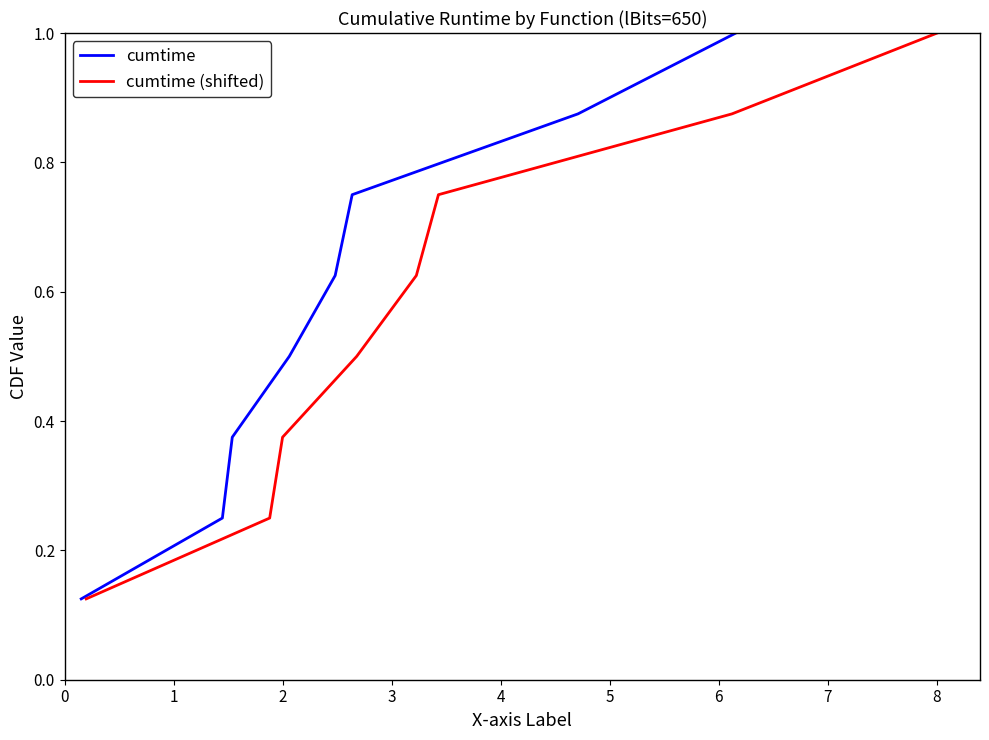

Which series has the largest total across all categories?

cumtime